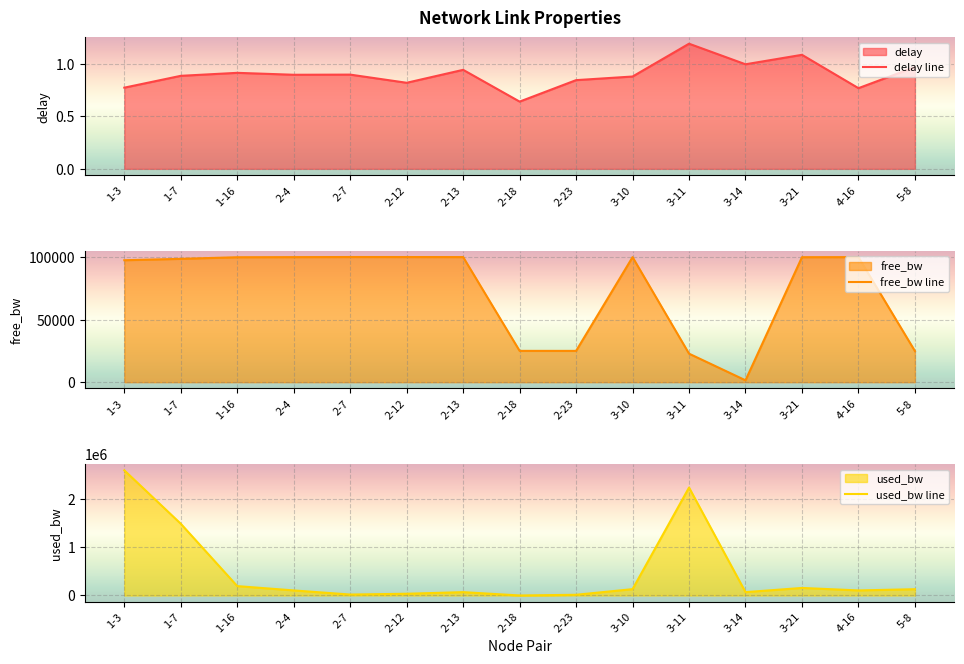

How many distinct data groups are displayed?

3